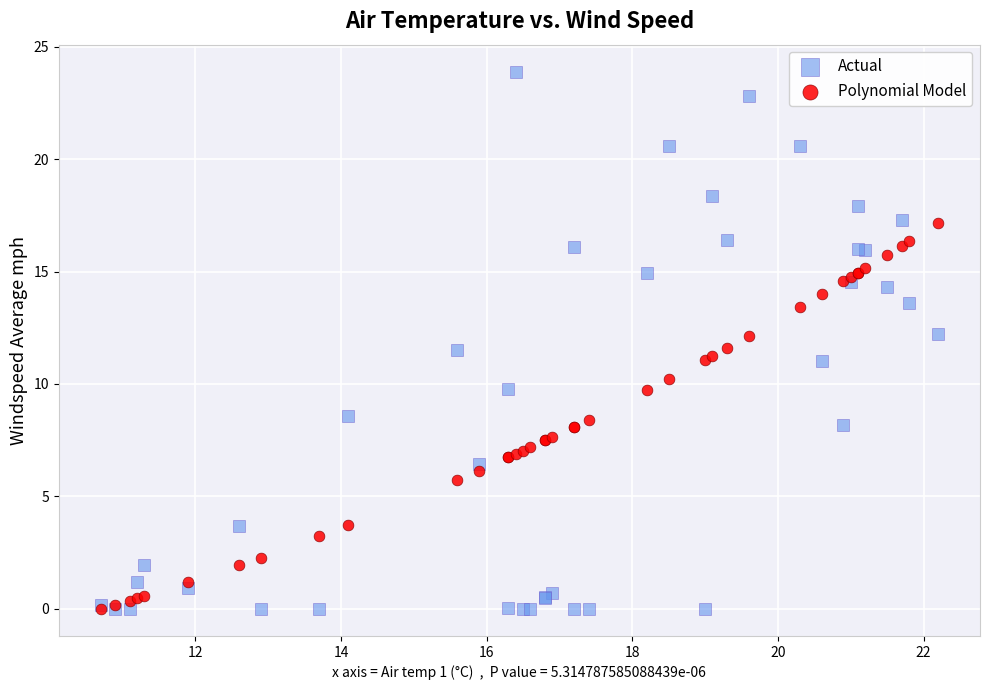

Which series has the largest Y range (max minus min)?

Actual